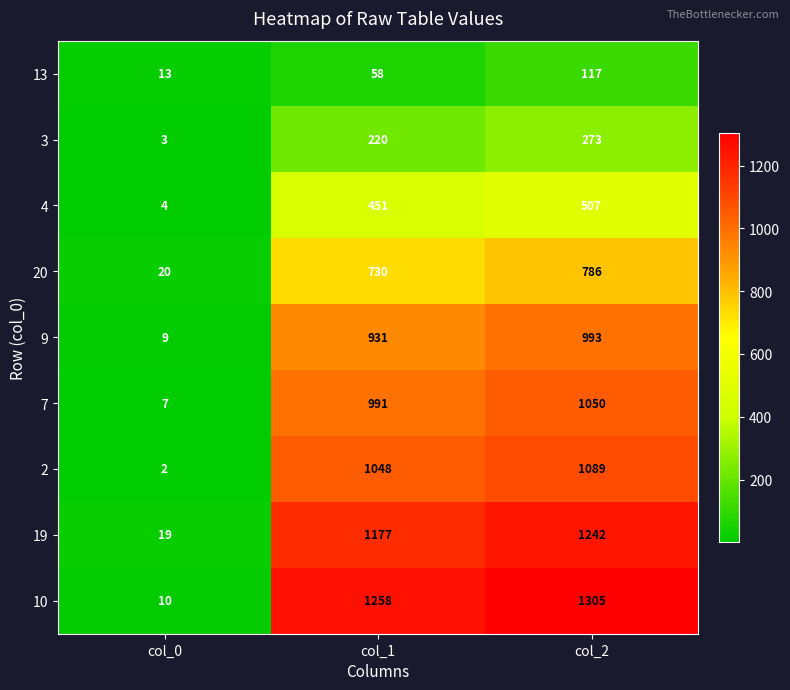

What is the greatest value displayed?

1305